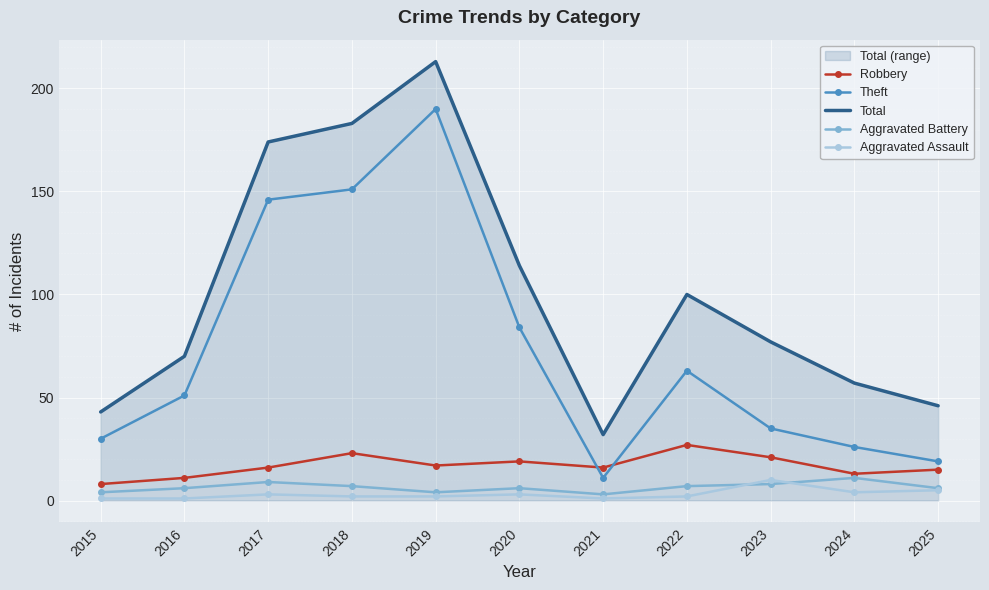

Reading left to right, extract all data points from this chart.

Robbery: 2015=8	2016=11	2017=16	2018=23	2019=17	2020=19	2021=16	2022=27	2023=21	2024=13	2025=15
Theft: 2015=30	2016=51	2017=146	2018=151	2019=190	2020=84	2021=11	2022=63	2023=35	2024=26	2025=19
Total: 2015=43	2016=70	2017=174	2018=183	2019=213	2020=114	2021=32	2022=100	2023=77	2024=57	2025=46
Aggravated Battery: 2015=4	2016=6	2017=9	2018=7	2019=4	2020=6	2021=3	2022=7	2023=8	2024=11	2025=6
Aggravated Assault: 2015=1	2016=1	2017=3	2018=2	2019=2	2020=3	2021=1	2022=2	2023=10	2024=4	2025=5